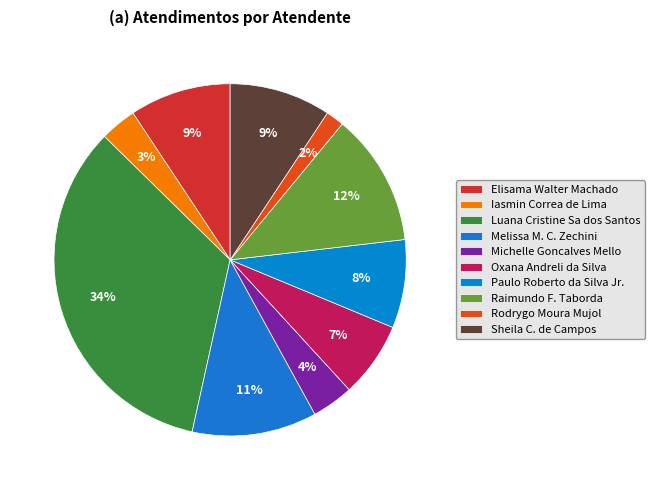

How many segments does this pie chart have?

10